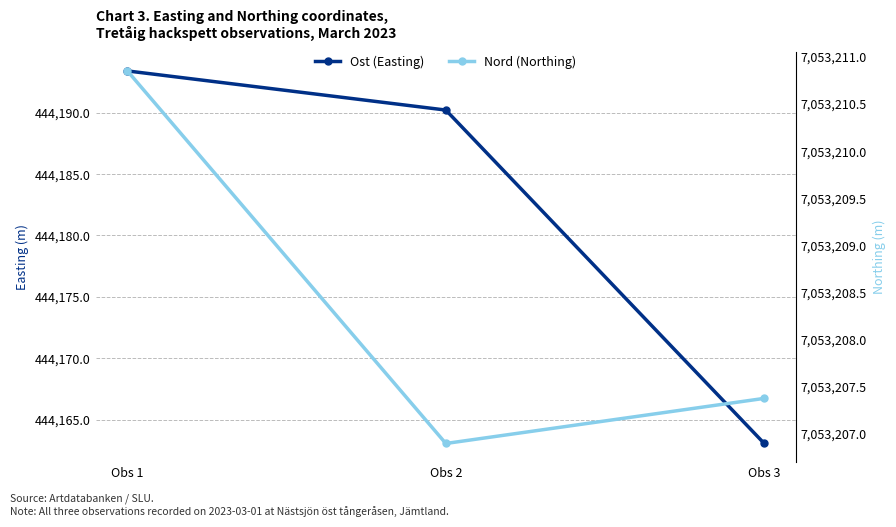

Which series changed the most between Obs 1 and Obs 2?

Nord (Northing)